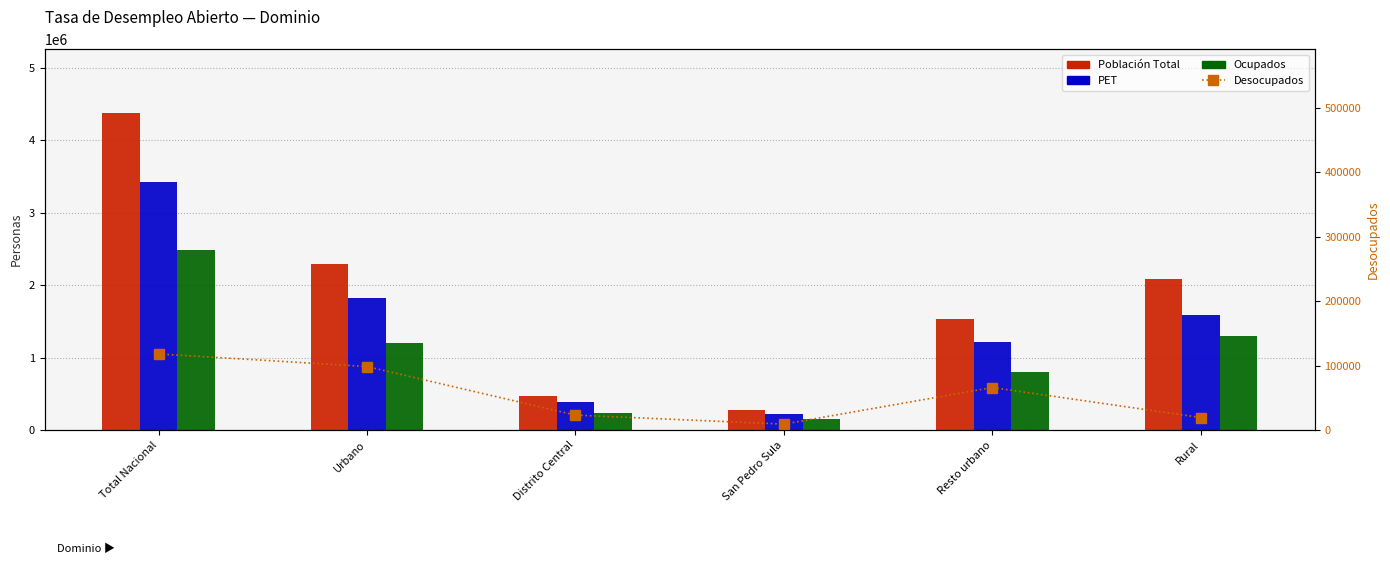

Which series has the largest total across all categories?

Población Total